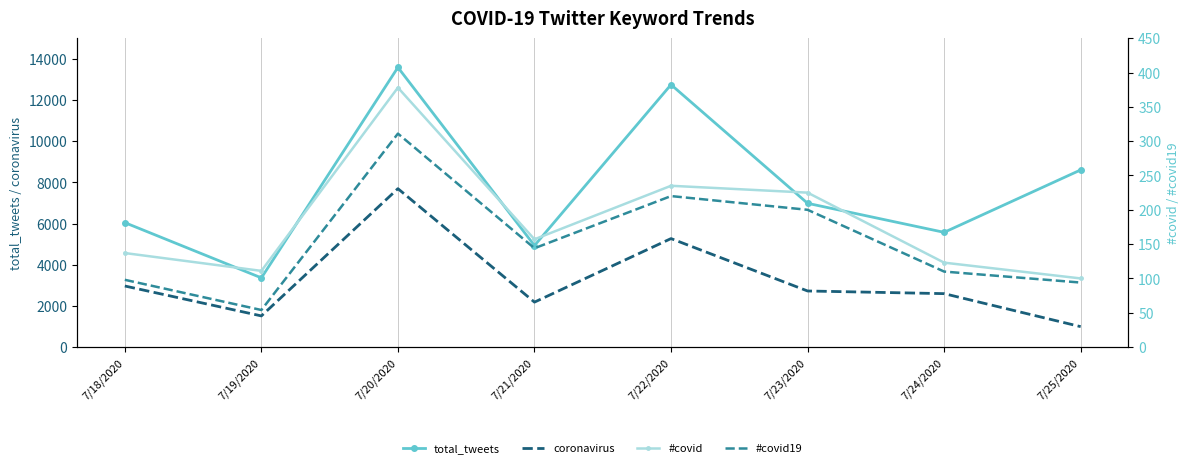

Reading left to right, extract all data points from this chart.

total_tweets: 7/18/2020=6044	7/19/2020=3361	7/20/2020=13583	7/21/2020=4930	7/22/2020=12744	7/23/2020=6982	7/24/2020=5572	7/25/2020=8603
coronavirus: 7/18/2020=2966	7/19/2020=1513	7/20/2020=7693	7/21/2020=2183	7/22/2020=5269	7/23/2020=2724	7/24/2020=2595	7/25/2020=992
#covid: 7/18/2020=137	7/19/2020=111	7/20/2020=378	7/21/2020=157	7/22/2020=235	7/23/2020=225	7/24/2020=123	7/25/2020=100
#covid19: 7/18/2020=98	7/19/2020=54	7/20/2020=311	7/21/2020=144	7/22/2020=220	7/23/2020=200	7/24/2020=110	7/25/2020=94